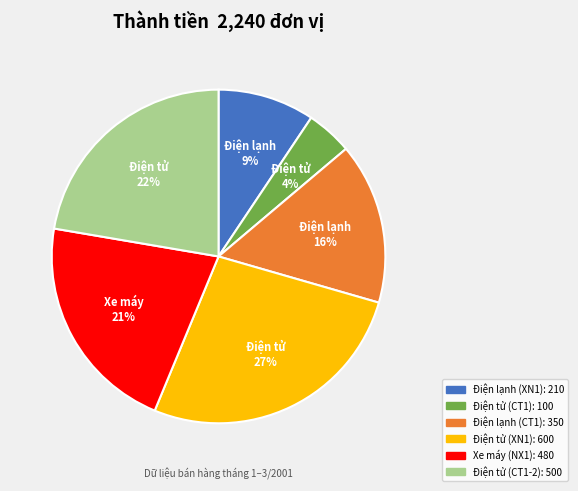

What is the smallest slice in the pie chart?

Điện tử (CT1)